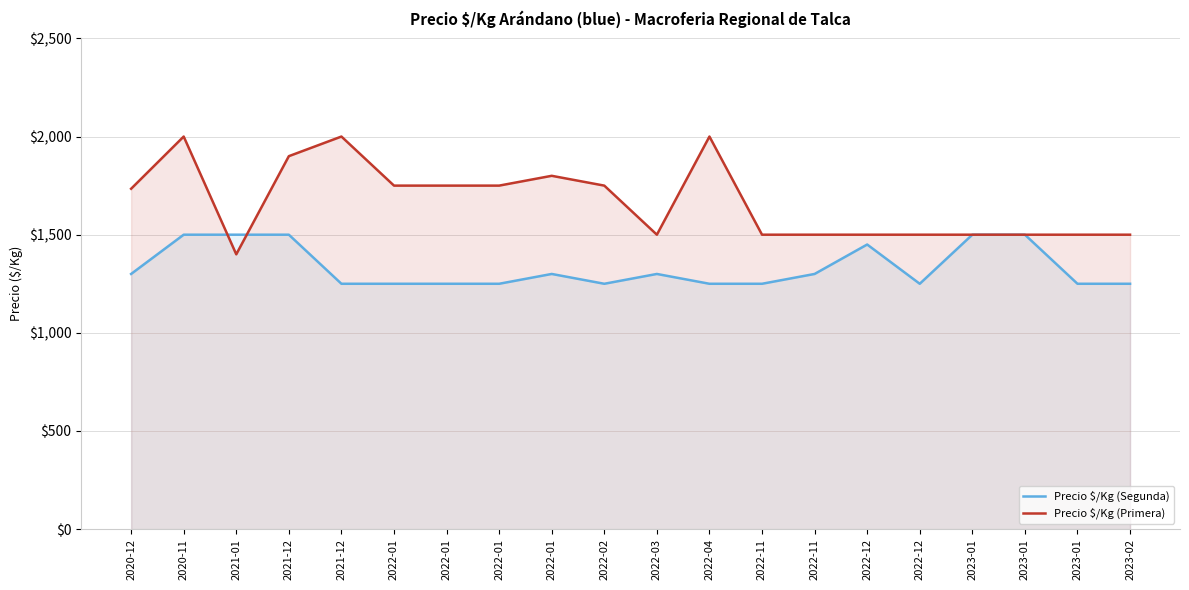

True or false: Precio $/Kg (Segunda) and Precio $/Kg (Primera) cross at least once.

True